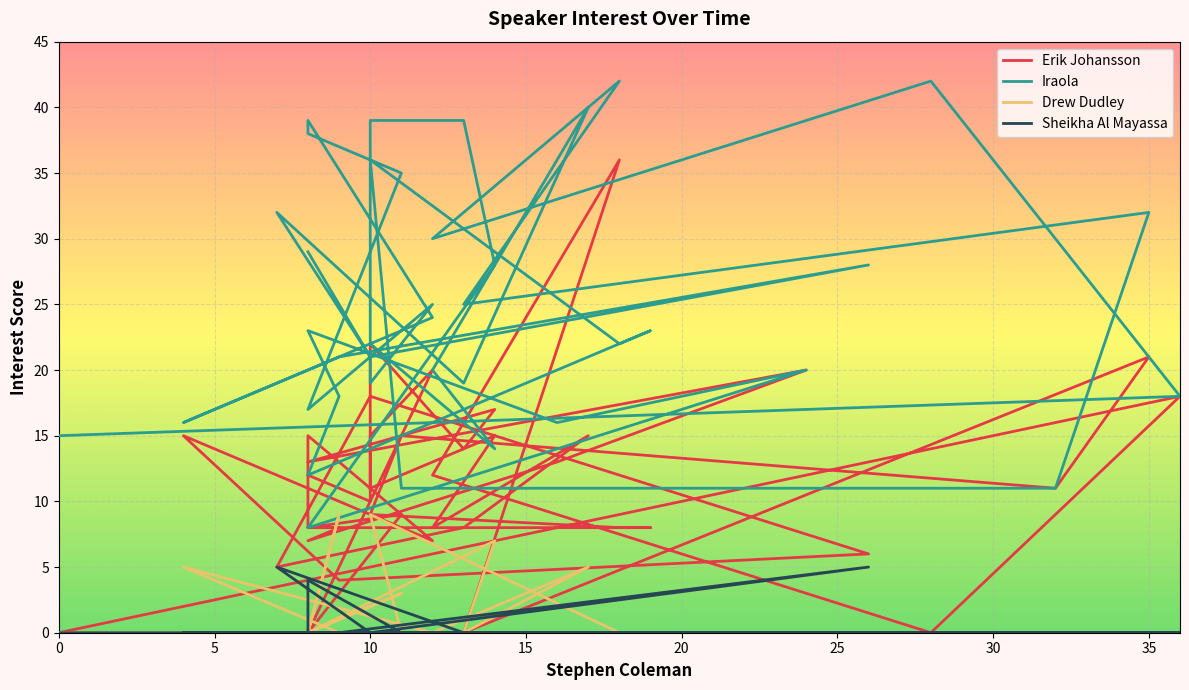

Reading left to right, list all the values displayed in this chart.

Erik Johansson: 0	18	0	12	36	0	21	11	15	9	8	8	8	8	7	13	20	13	17	14	22	11	15	8	15	8	5	18	6	4	15	7	15	8	9	0	20	15	10	12
Iraola: 15	18	42	30	42	25	32	11	11	36	22	23	12	18	23	16	20	8	28	39	39	22	14	20	40	19	32	21	28	21	16	24	39	38	35	17	25	19	21	29
Drew Dudley: 0	0	0	0	0	0	0	0	0	9	0	0	0	9	0	0	0	0	7	0	0	0	0	0	5	0	0	0	0	0	5	0	0	0	3	0	0	0	0	0
Sheikha Al Mayassa: 0	0	0	0	0	0	0	0	0	0	0	0	0	0	0	0	0	0	0	0	0	0	0	0	0	0	5	0	5	0	0	0	0	4	0	0	0	0	0	0